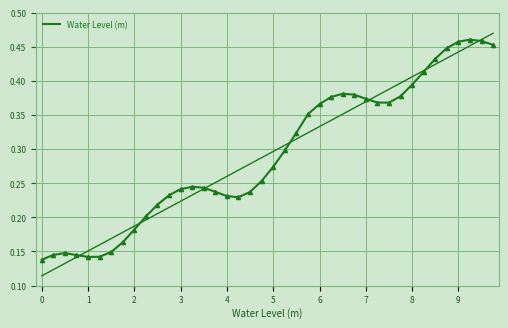

What is the value of the 25th point from the left?

0.4